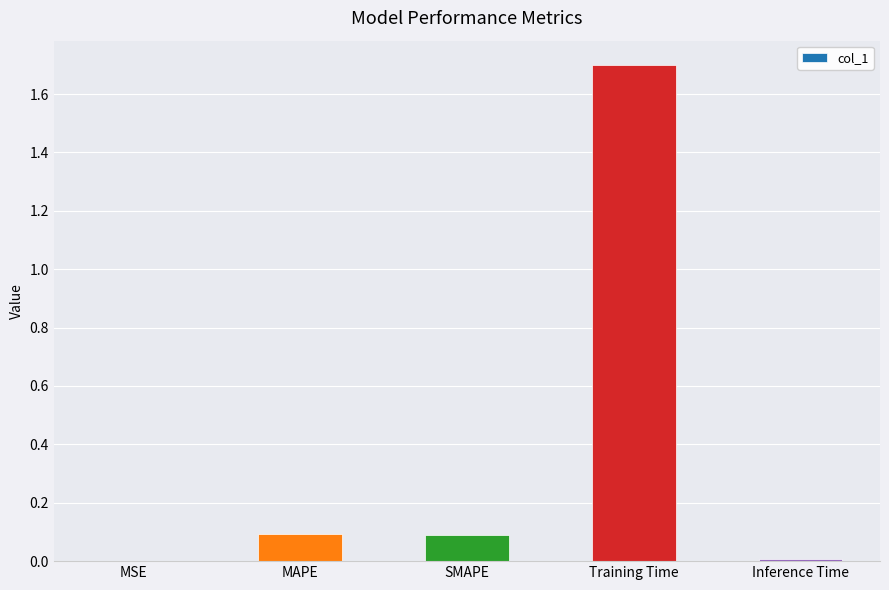

Is it true that the value at MSE is 0.0?

True